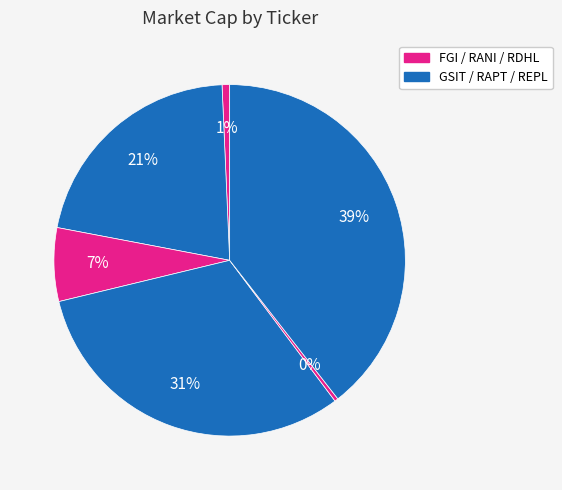

How many slices are in this pie chart?

6